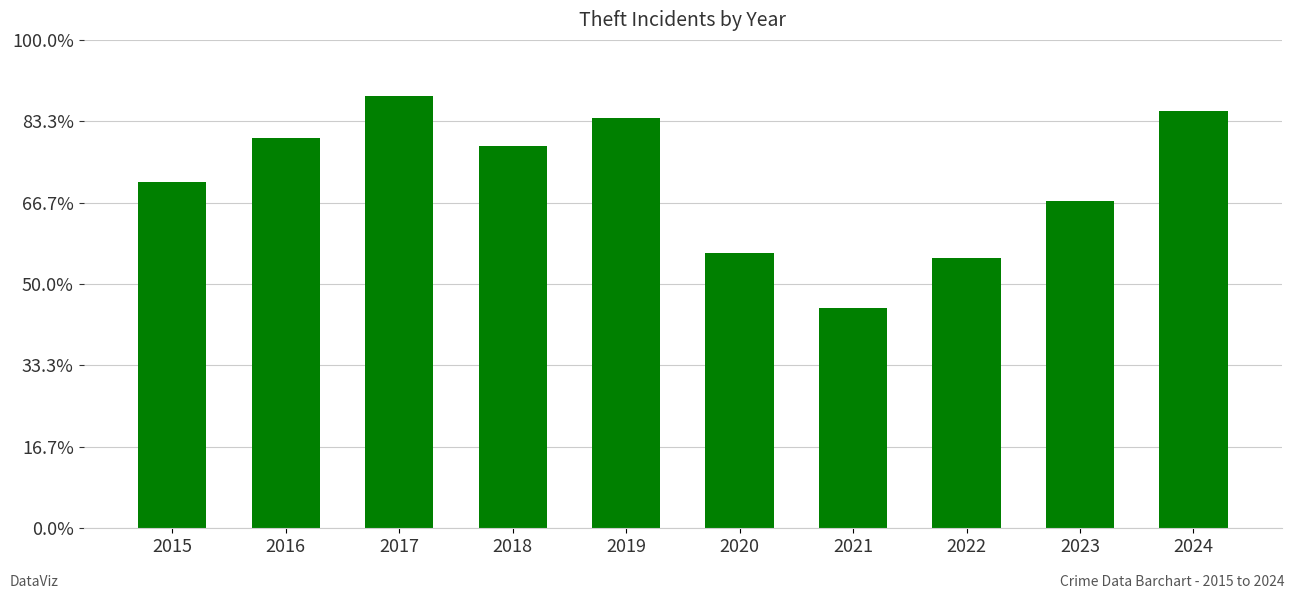

Reading right to left, list all the values displayed in this chart.

2024=513	2023=402	2022=332	2021=271	2020=338	2019=504	2018=470	2017=531	2016=480	2015=426